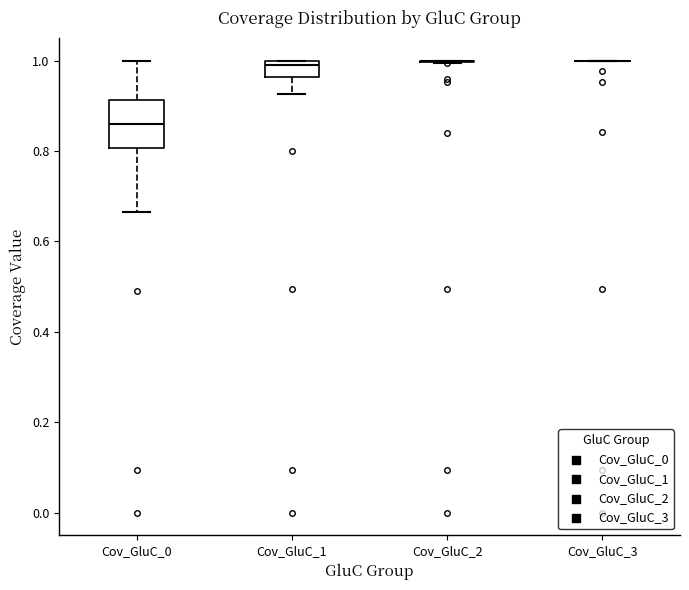

Comparing the boxes themselves (not the whiskers), which one is the tallest?

Cov_GluC_0